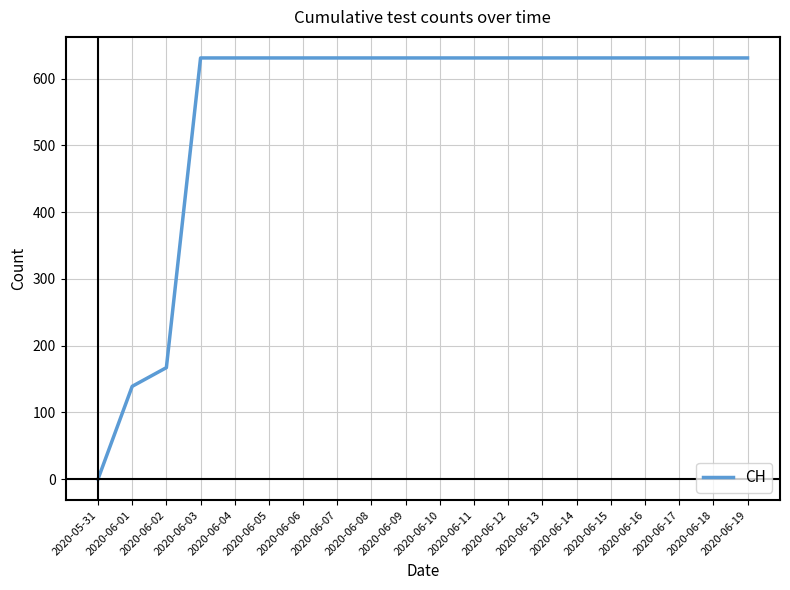

What is the maximum value shown in the chart?

631